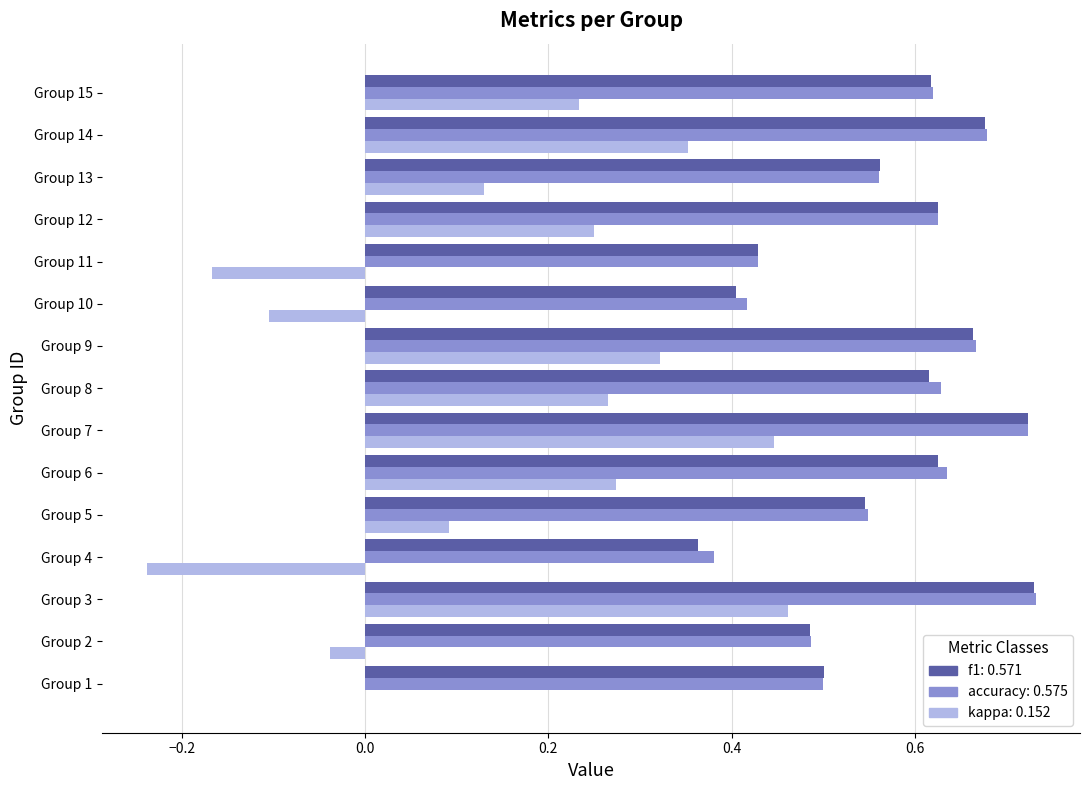

Count the number of categories in the chart.

15